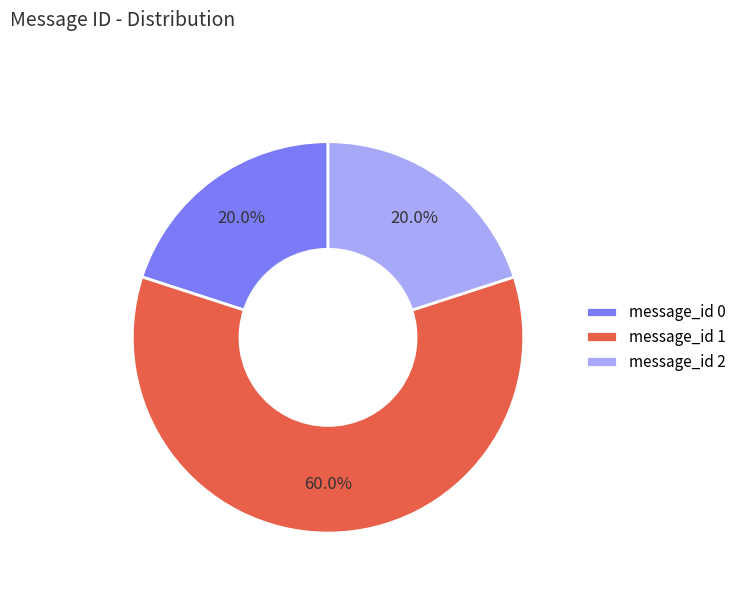

Which category accounts for the majority?

message_id 1